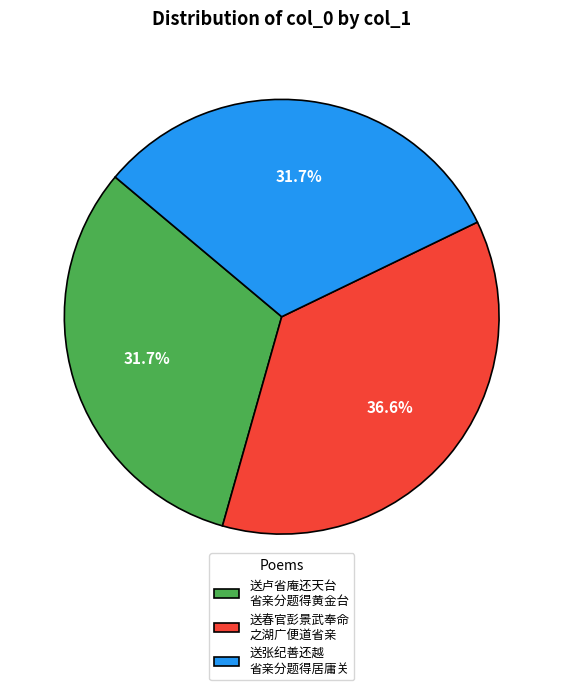

What is the largest slice in the pie chart?

送春官彭景武奉命 之湖广便道省亲